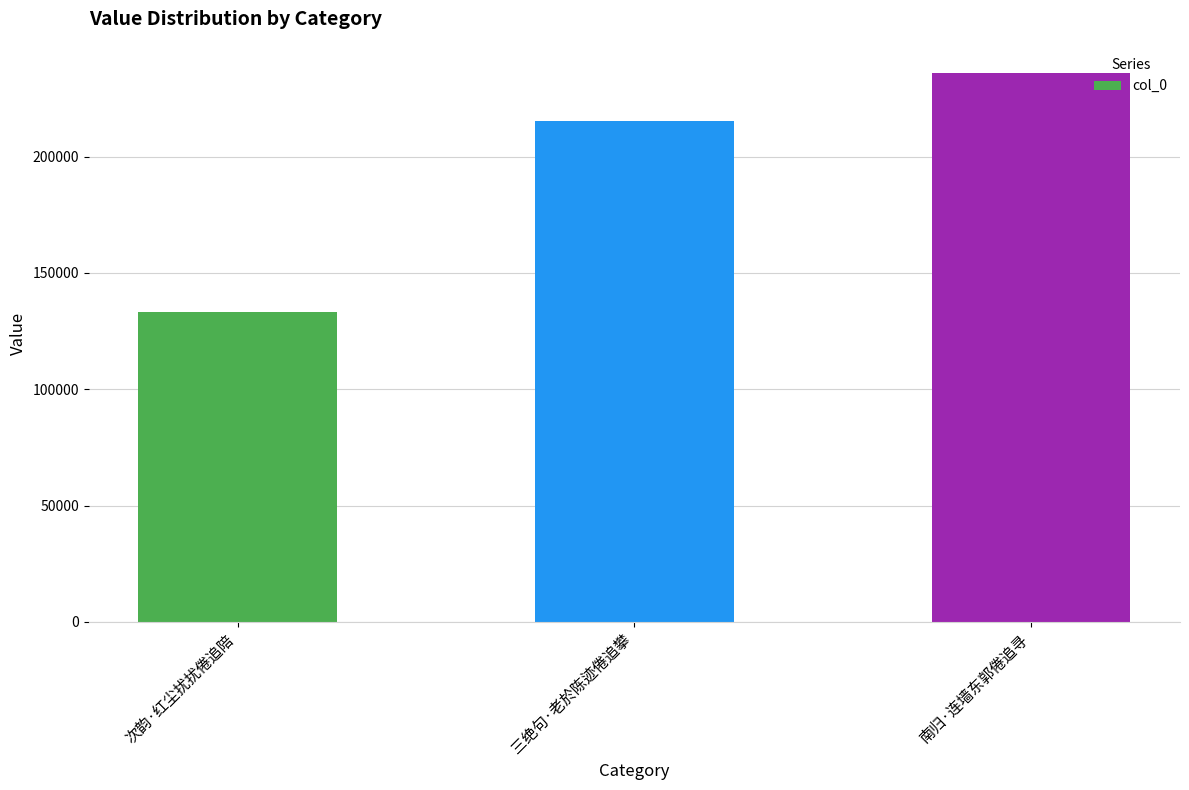

What is the value of the 1st bar from the left?

133386